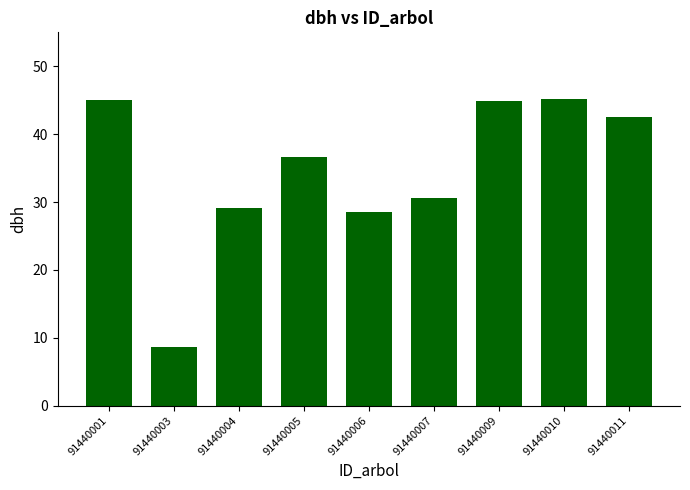

Between 91440004 and 91440009, which is larger?

91440009